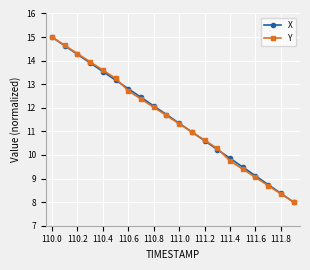

True or false: X has more than 2 points higher than both neighbors.

False